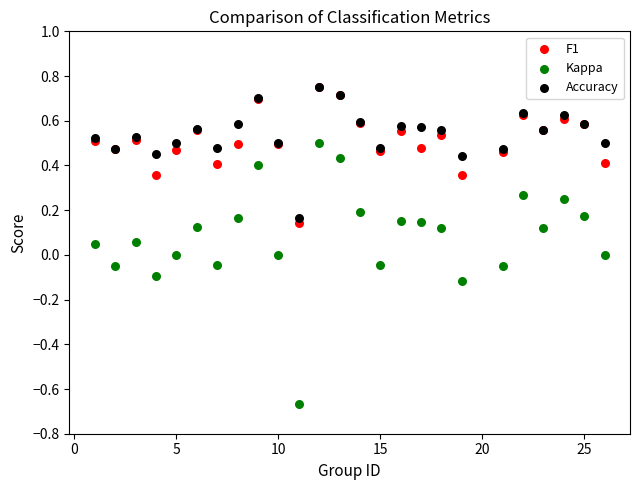

Which series reaches the minimum Y coordinate?

Kappa